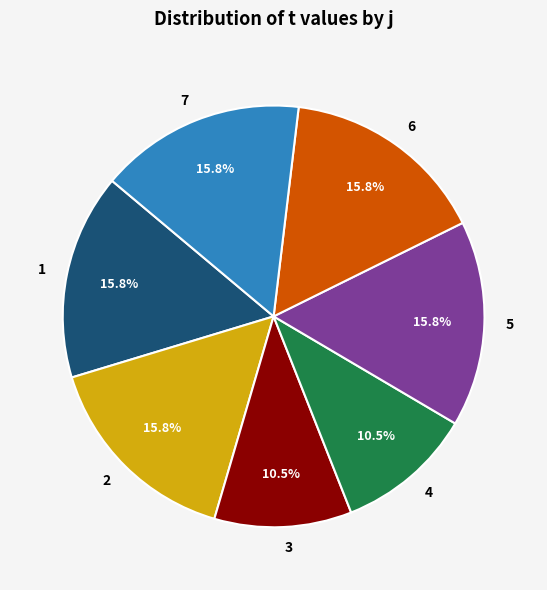

Is it true that 5 is 16% of the pie?

True